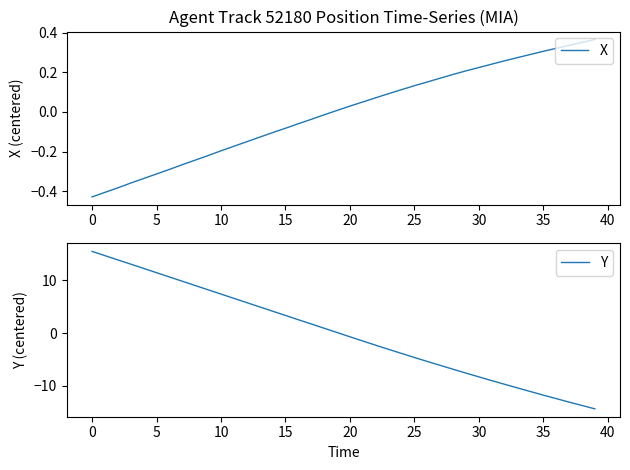

Which series has the largest range (max minus min)?

Y